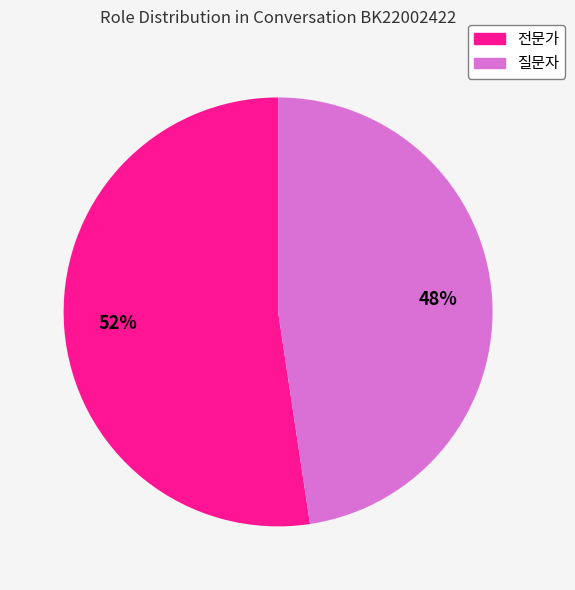

To the nearest percent, what portion does 질문자 represent?

48%